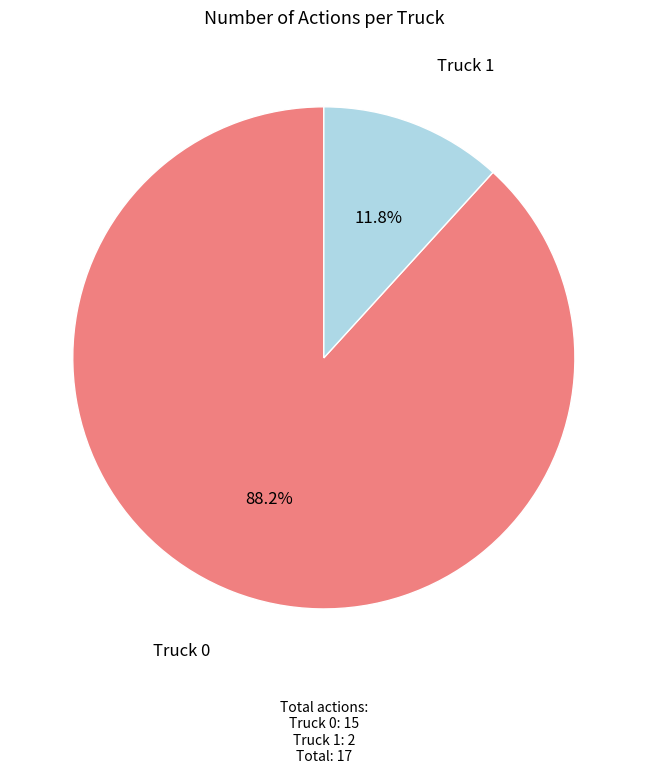

What percentage is the Truck 1 slice, to the nearest percent?

12%